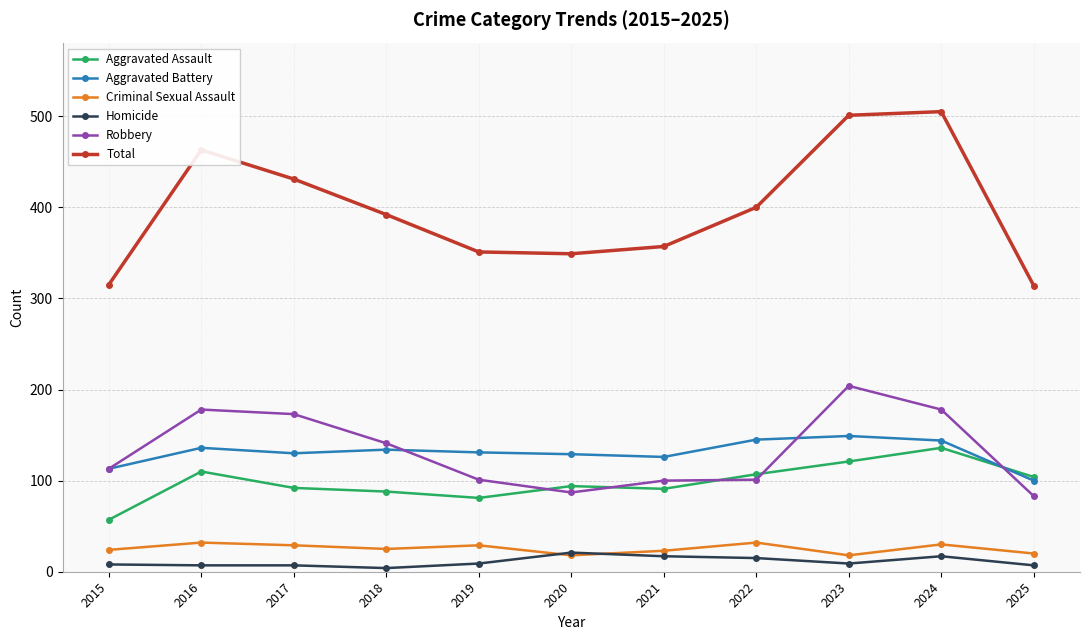

Read the Criminal Sexual Assault value at 2025, to the nearest 10.

20